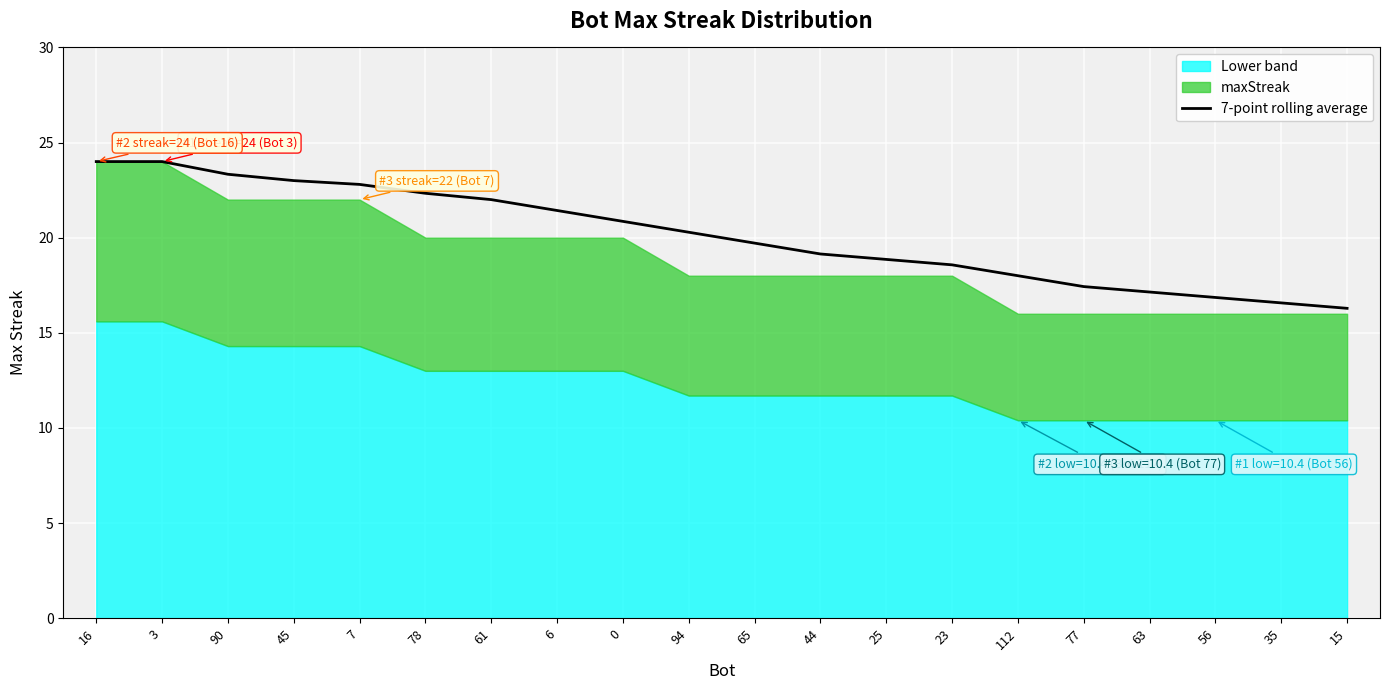

Between 63 and 78, which is larger?

78